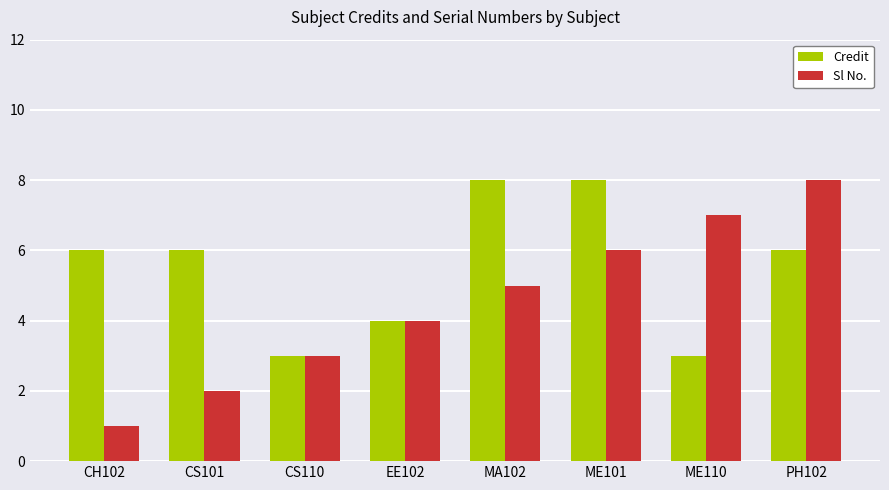

What is the label of the 6th bar from the right?

CS110